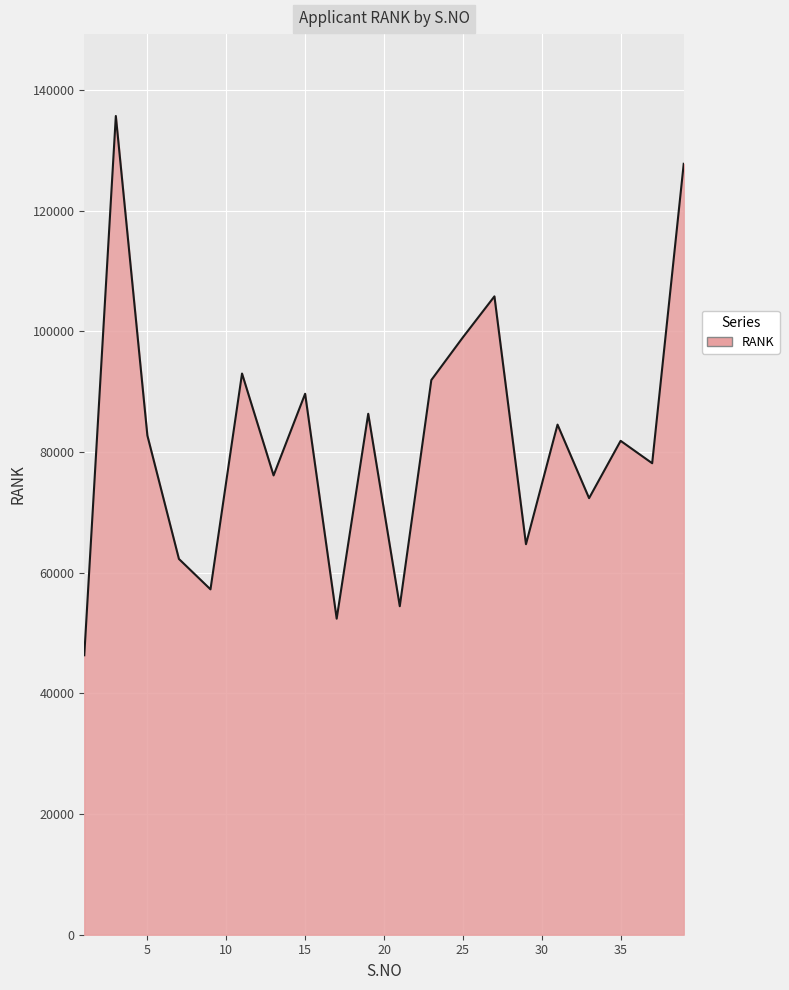

What is the maximum value shown in the chart?

135680